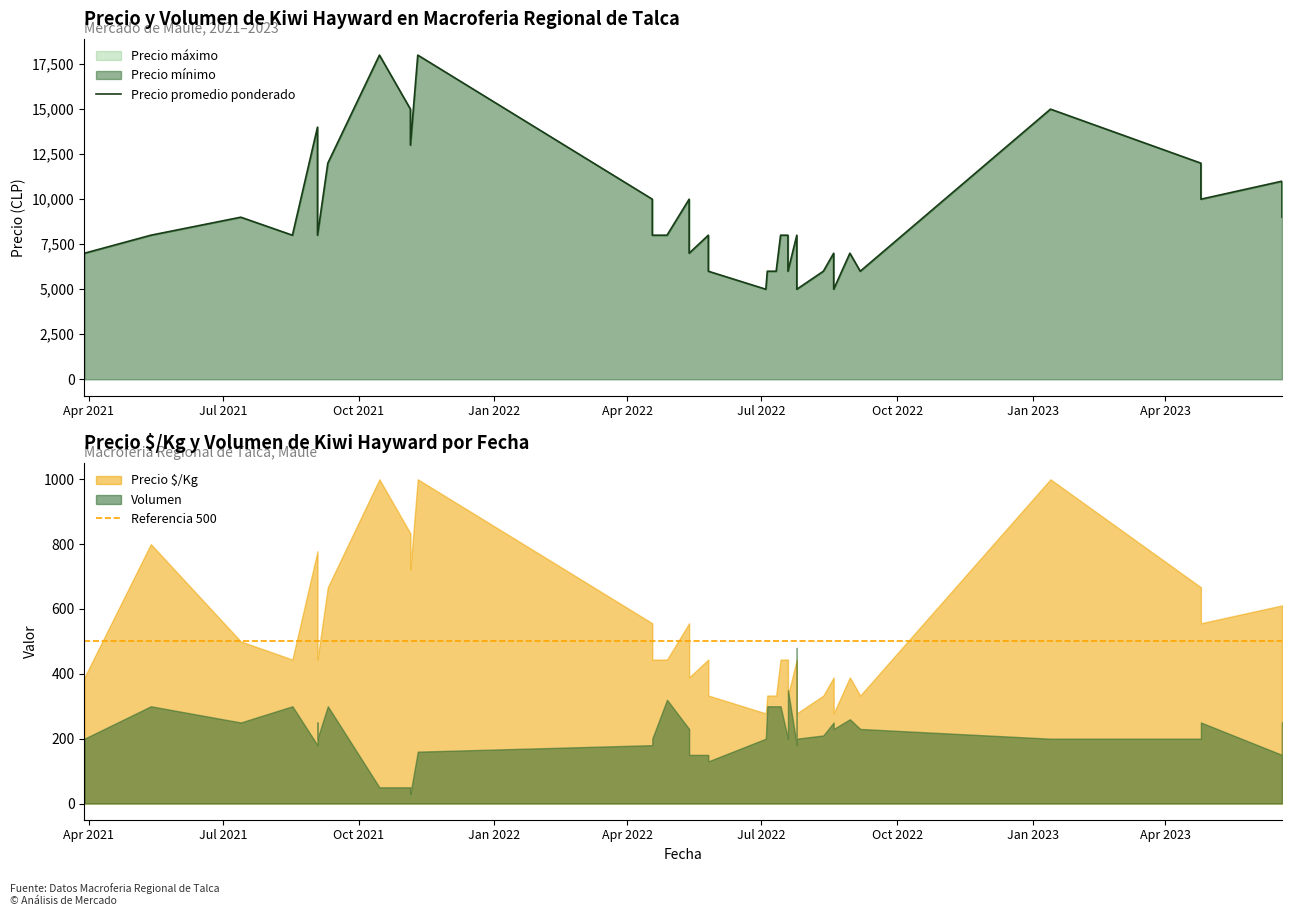

Which category has the highest value across all series?

21